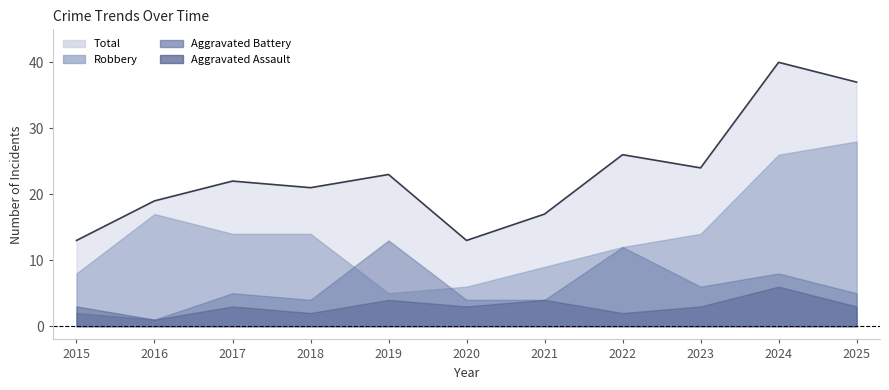

True or false: Aggravated Assault has more than 0 interior local peaks.

True